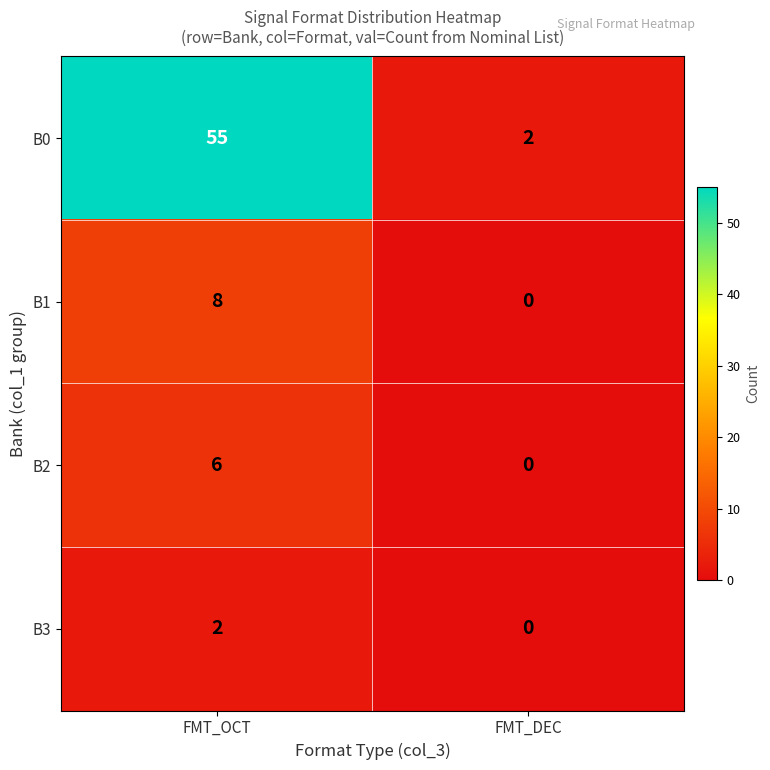

What is the total value across all series at FMT_OCT?

71